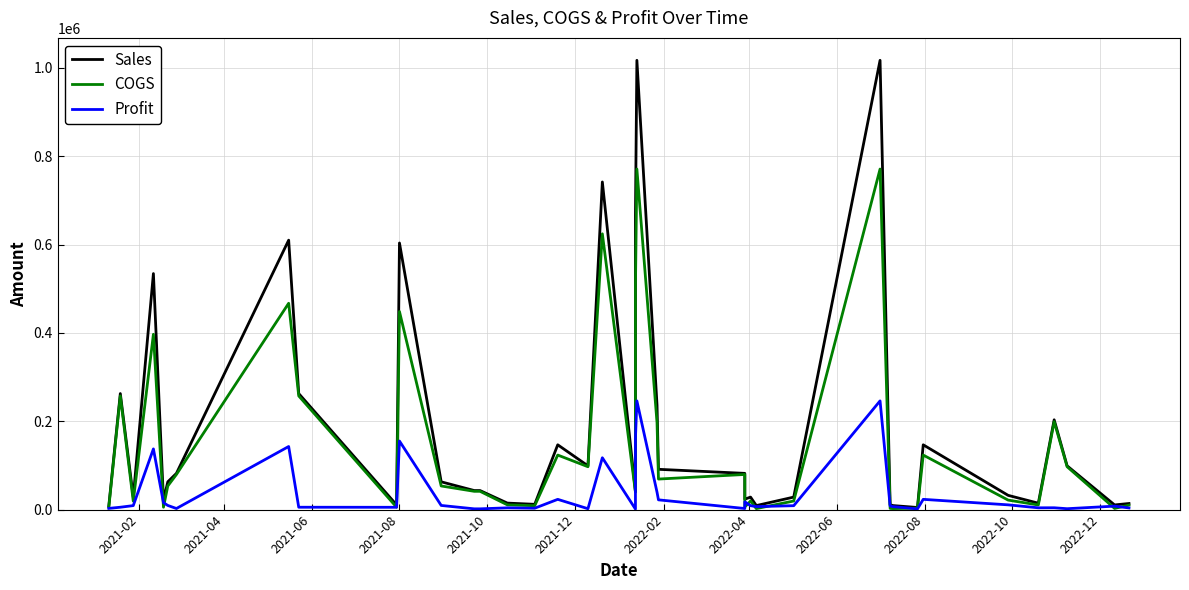

At 2022-12, list the series in order from largest to smallest.

Sales, COGS, Profit